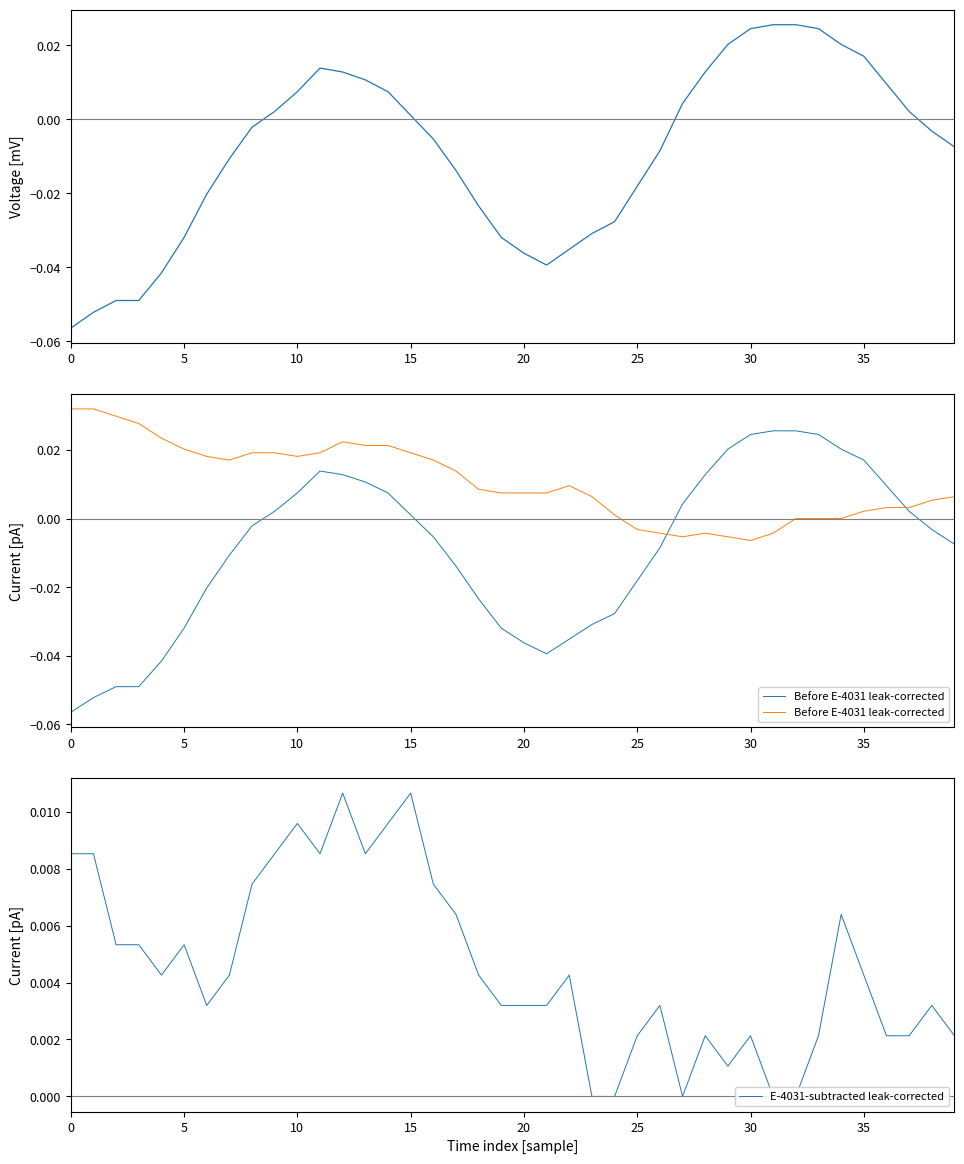

How many values in Before E-4031 leak-corrected are above zero?

30